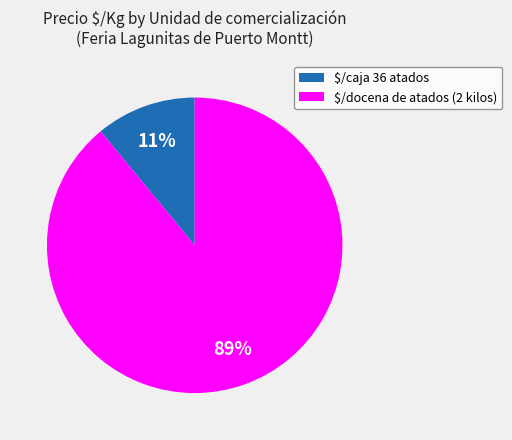

How many slices are in this pie chart?

2